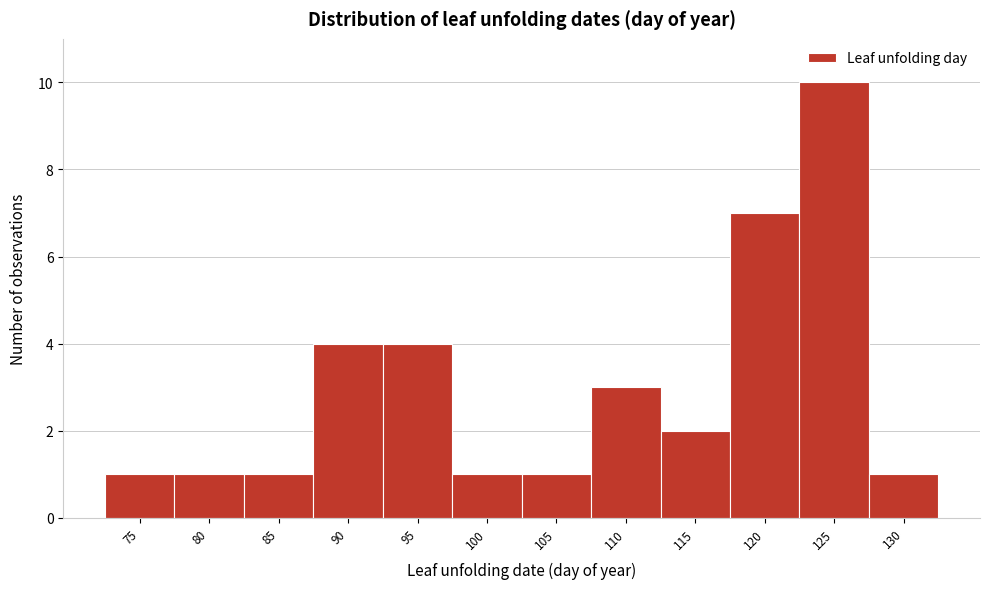

Reading left to right, what are all the values shown in this chart?

1	1	1	4	4	1	1	3	2	7	10	1